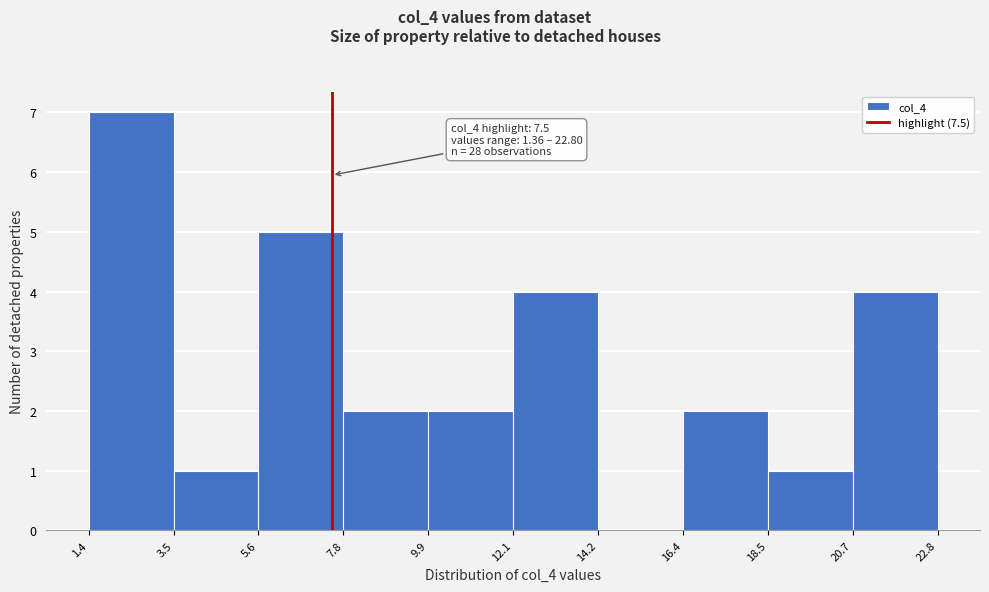

Over which range of the x-axis is the bar tallest?

1.4 to 3.5